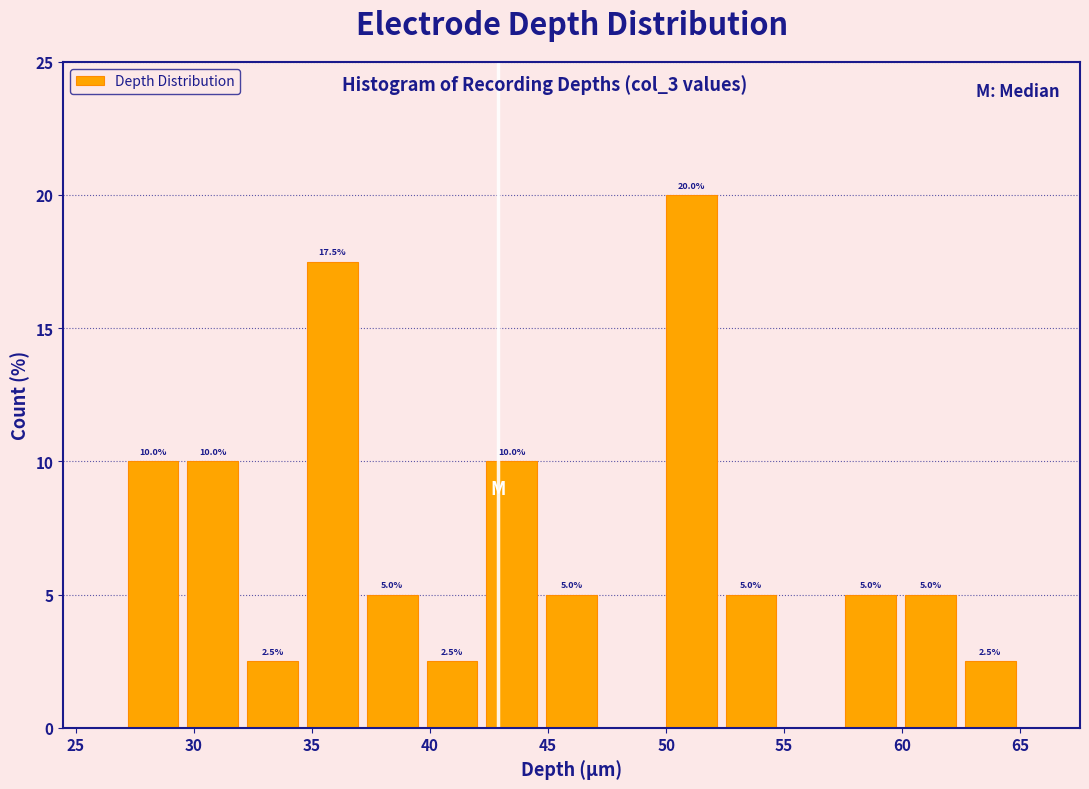

Over which range of the x-axis is the bar tallest?

50.0 to 52.5